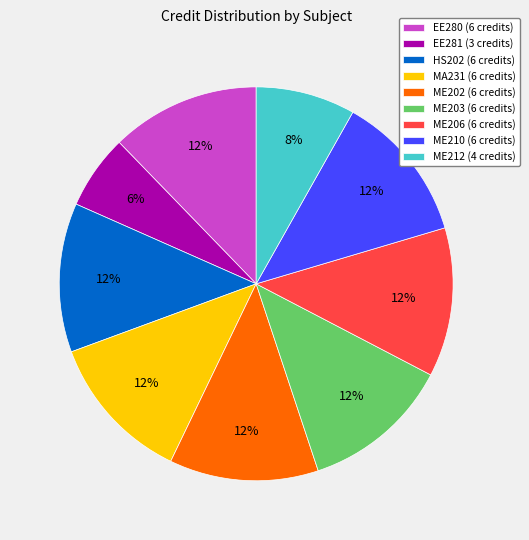

To the nearest percent, what is the difference between the largest and smallest slice percentages?

6%